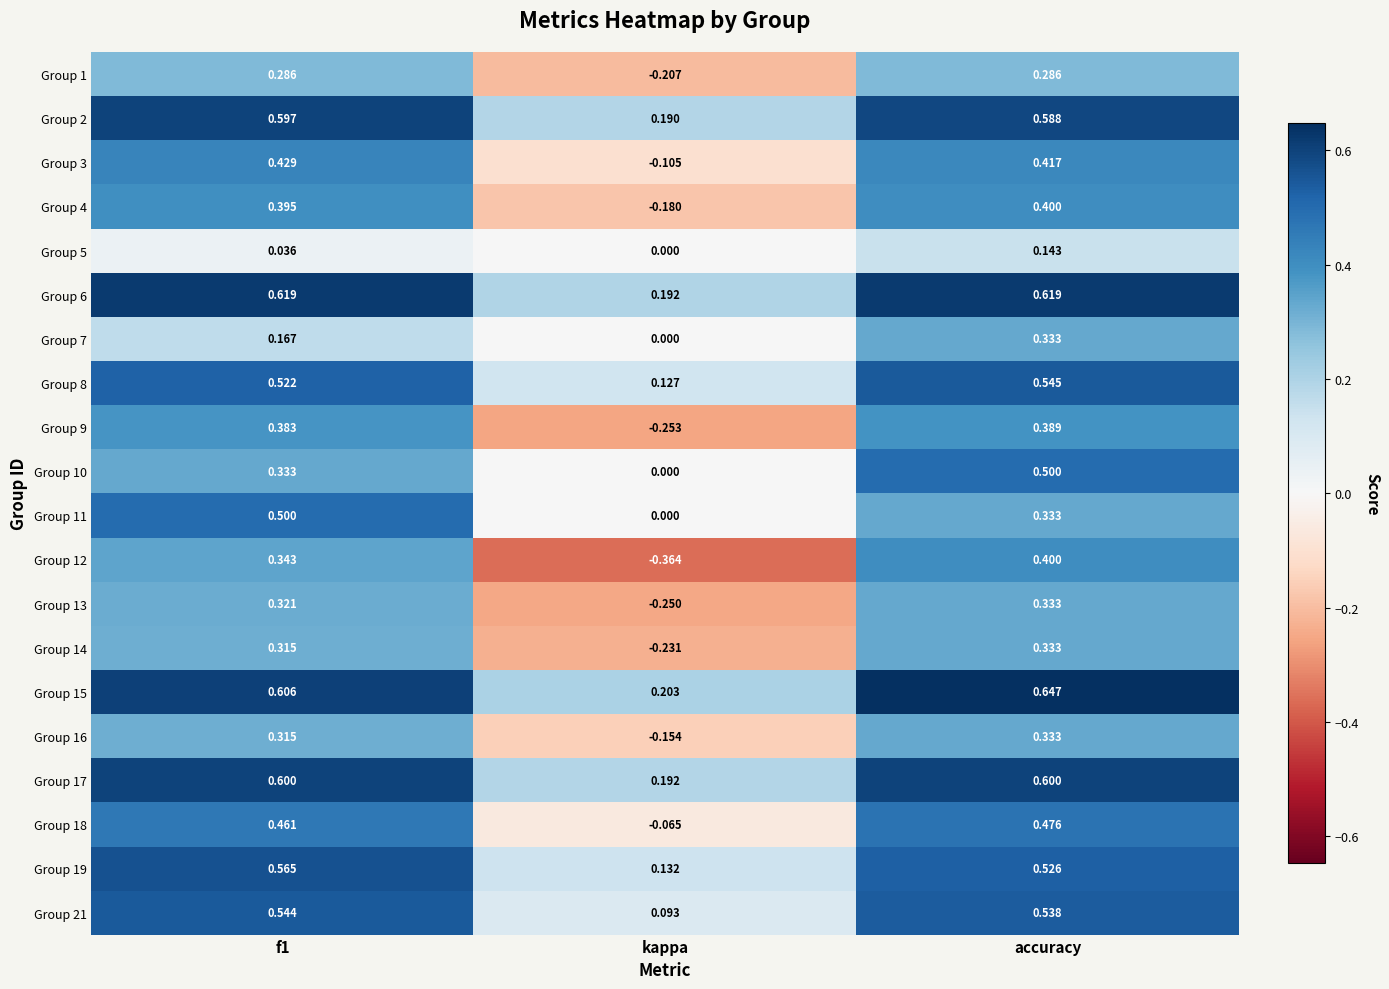

At which category is the sum across all series the highest?

accuracy